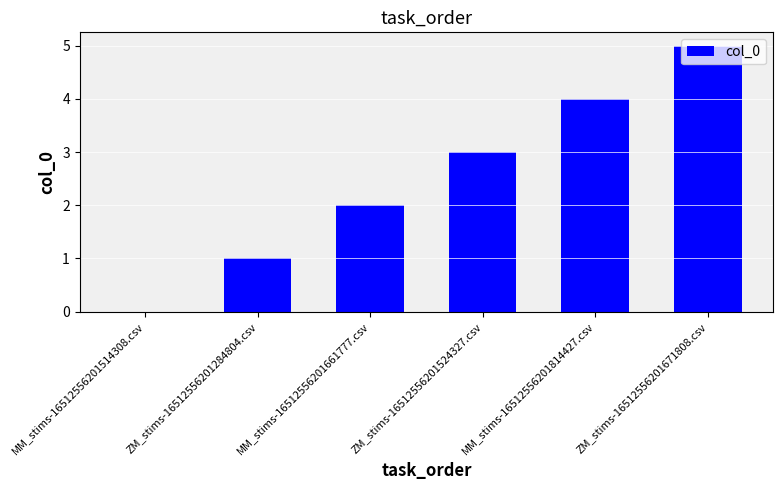

Between ZM_stims-16512556201671808.csv and ZM_stims-16512556201284804.csv, which is larger?

ZM_stims-16512556201671808.csv